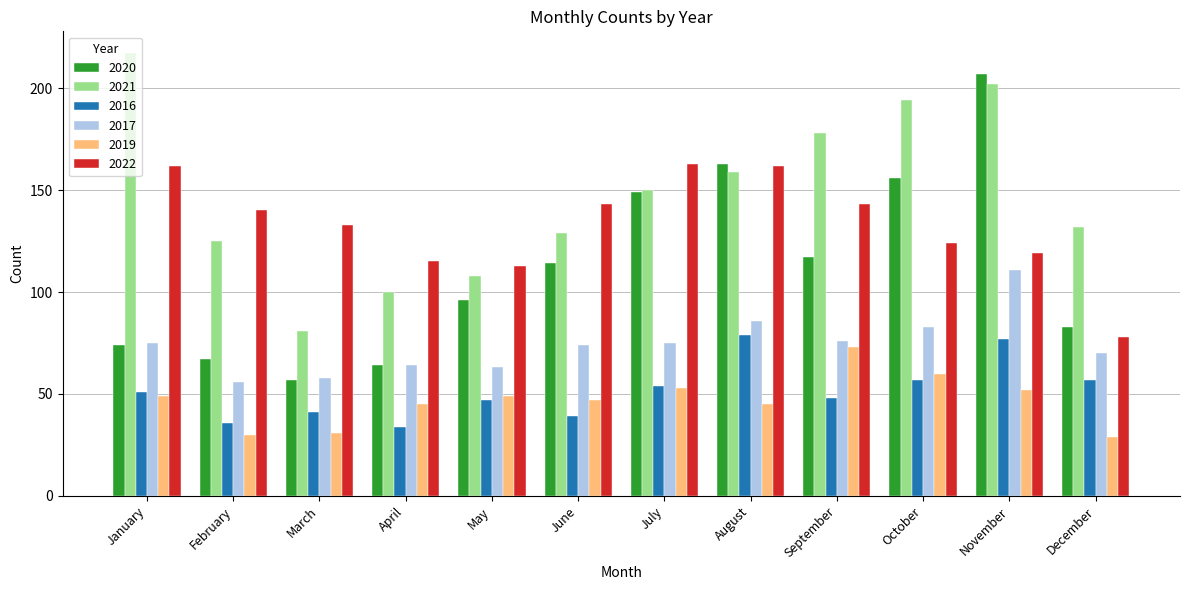

Which series changed the most between May and July?

2020